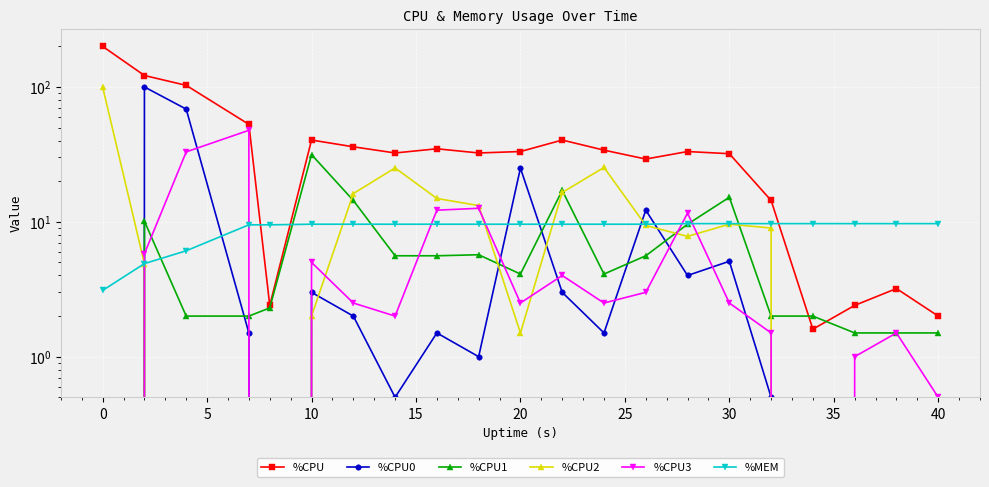

The value of %CPU0 at 15 is 8.2. True or false?

False